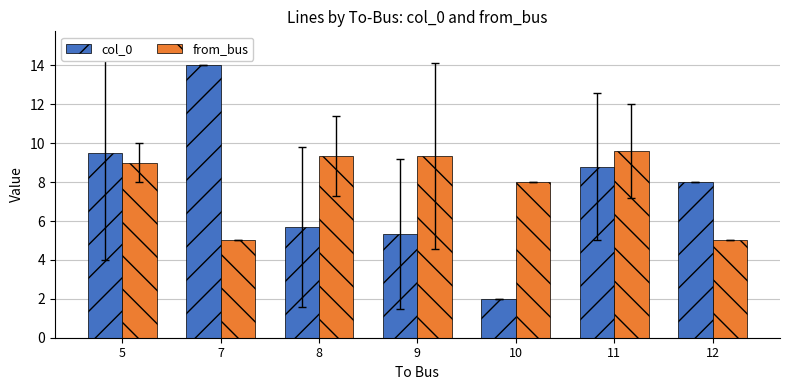

Are the bars grouped side by side (vs. stacked)?

Yes